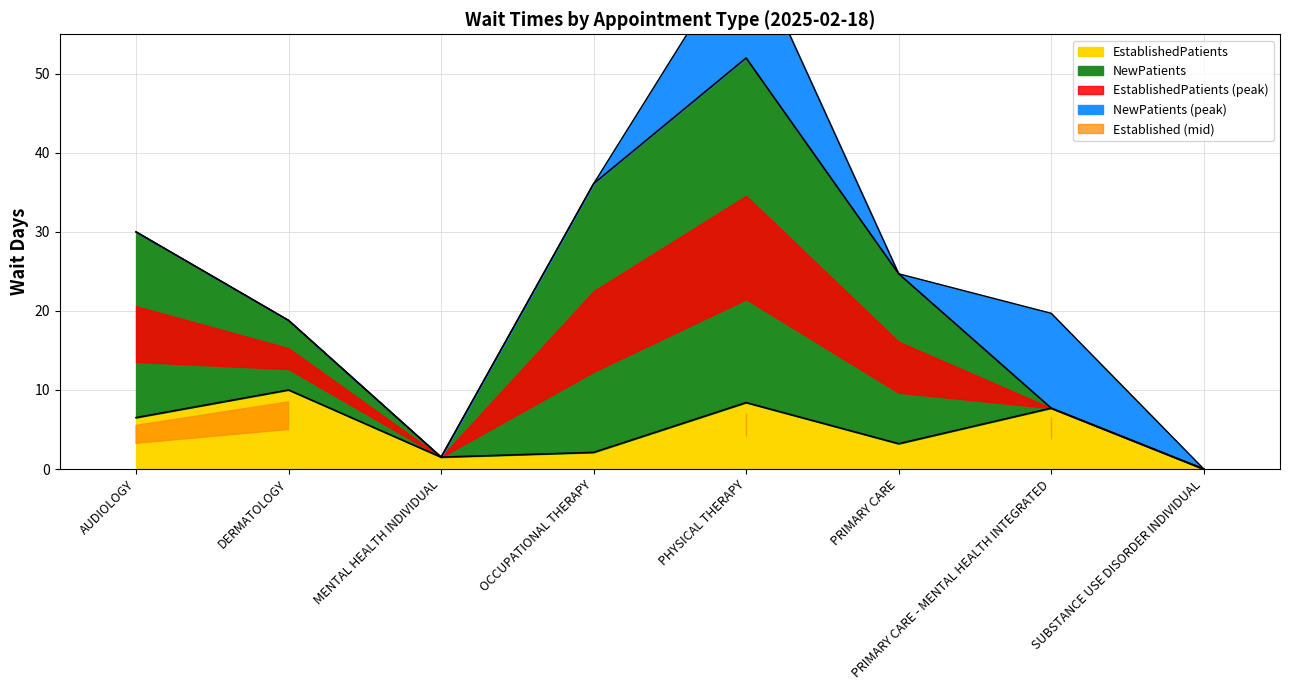

Is it true that NewPatients equals 29.7 at SUBSTANCE USE DISORDER INDIVIDUAL?

False